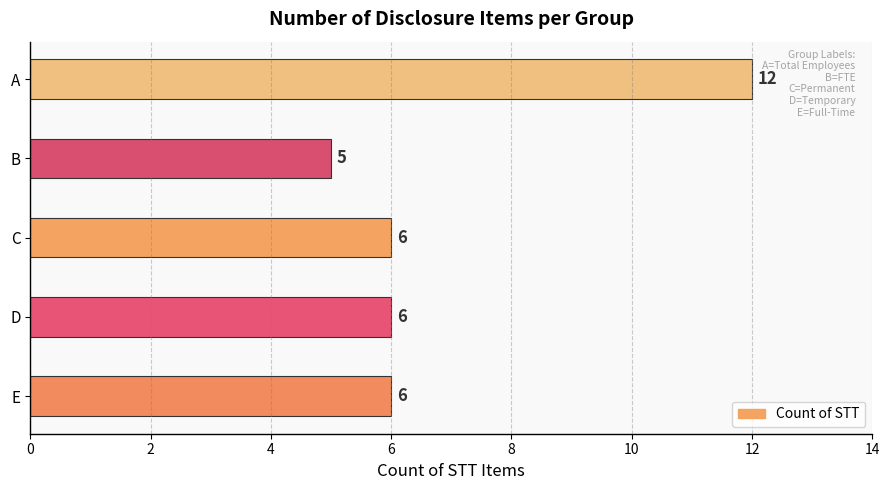

Reading bottom to top, transcribe all the data shown in this chart.

6	6	6	5	12